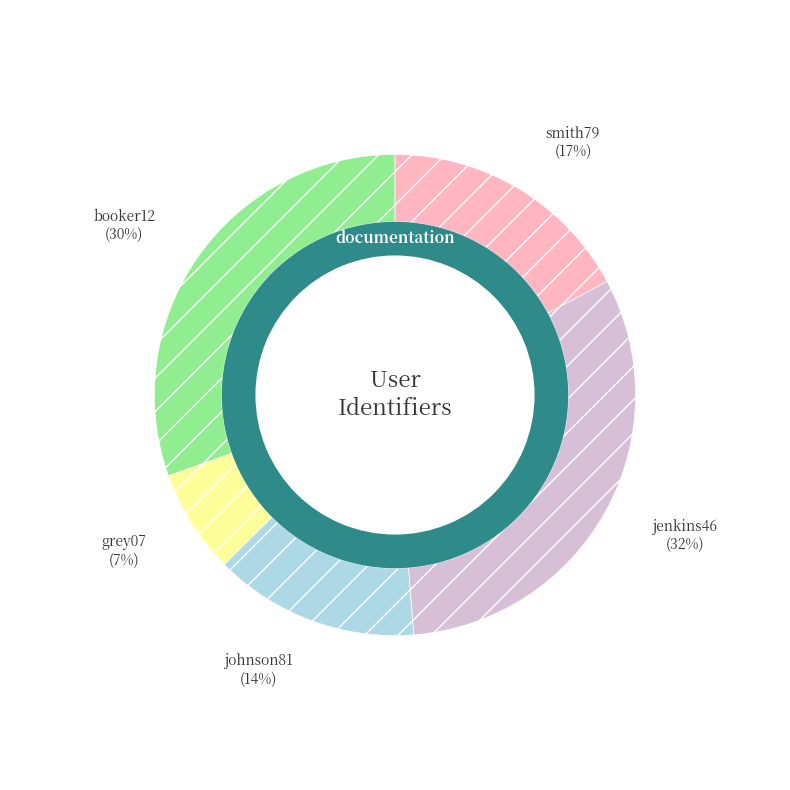

What is the ratio of the value at jenkins46 to the value at johnson81?

2.3